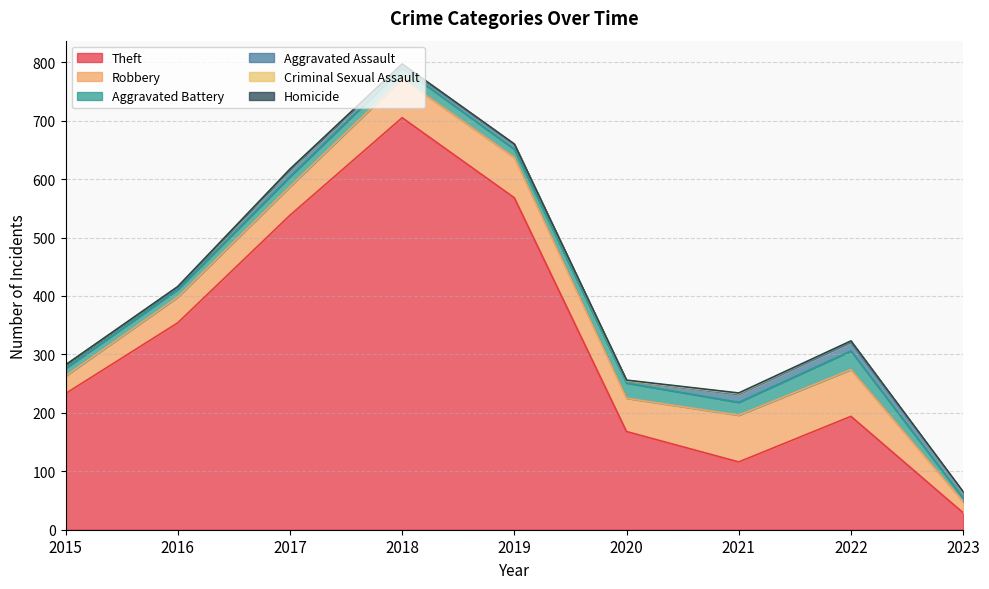

True or false: Homicide has more than 1 points higher than both neighbors.

False